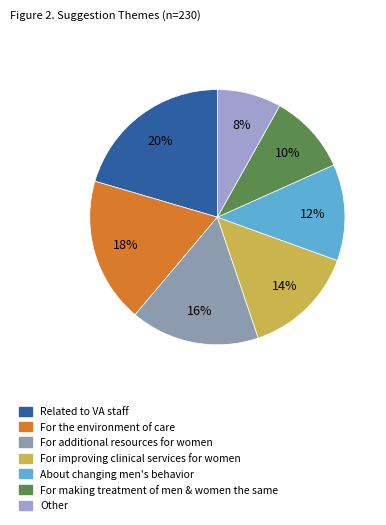

To the nearest percent, what percentage of the pie is For additional resources for women?

16%